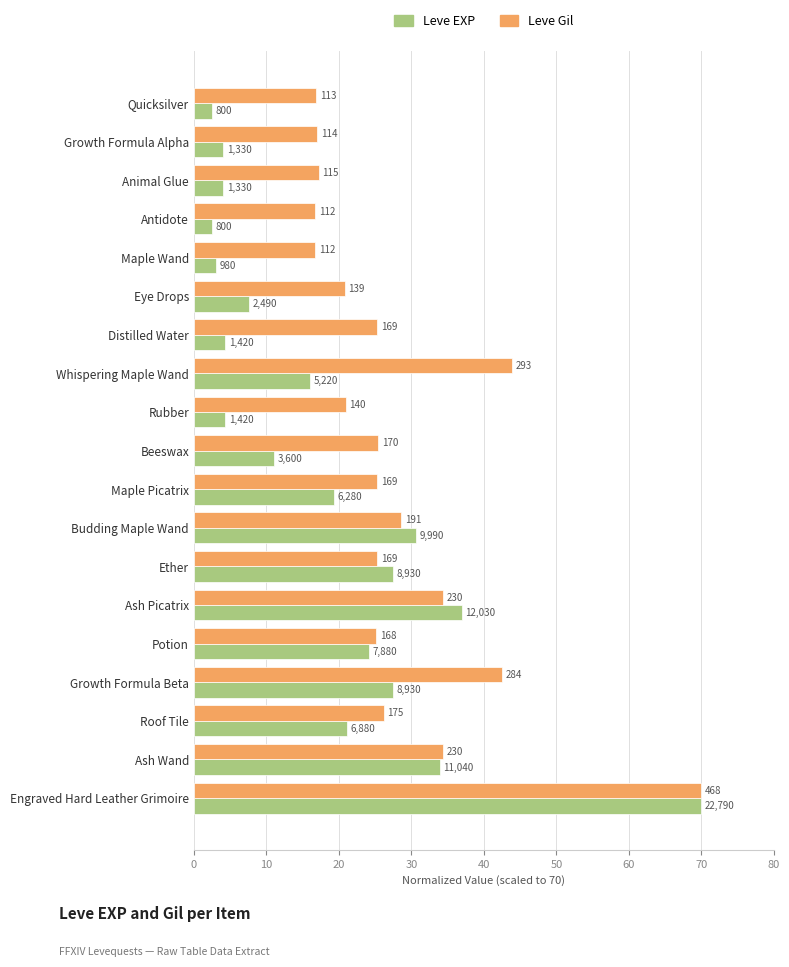

List the series in order of their overall mean, lowest first.

Leve EXP, Leve Gil